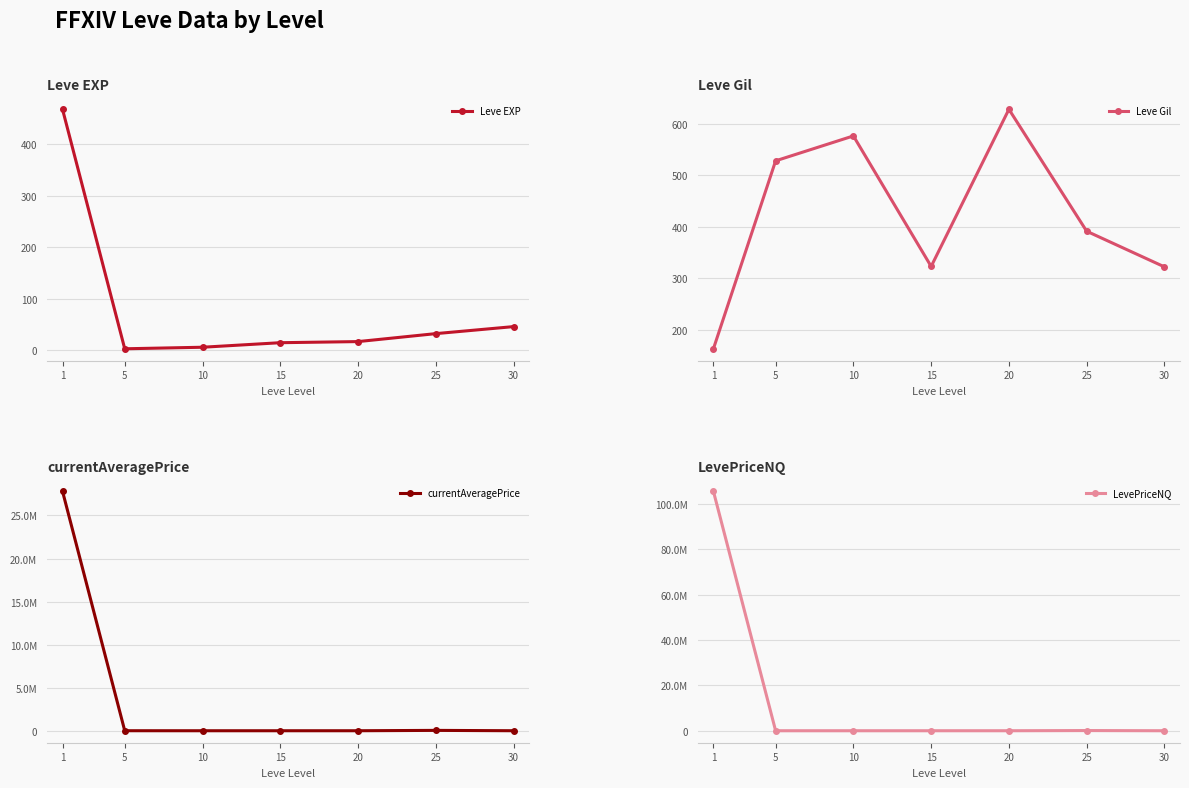

What is the difference between the Leve EXP values at 20 and 1?

452.2